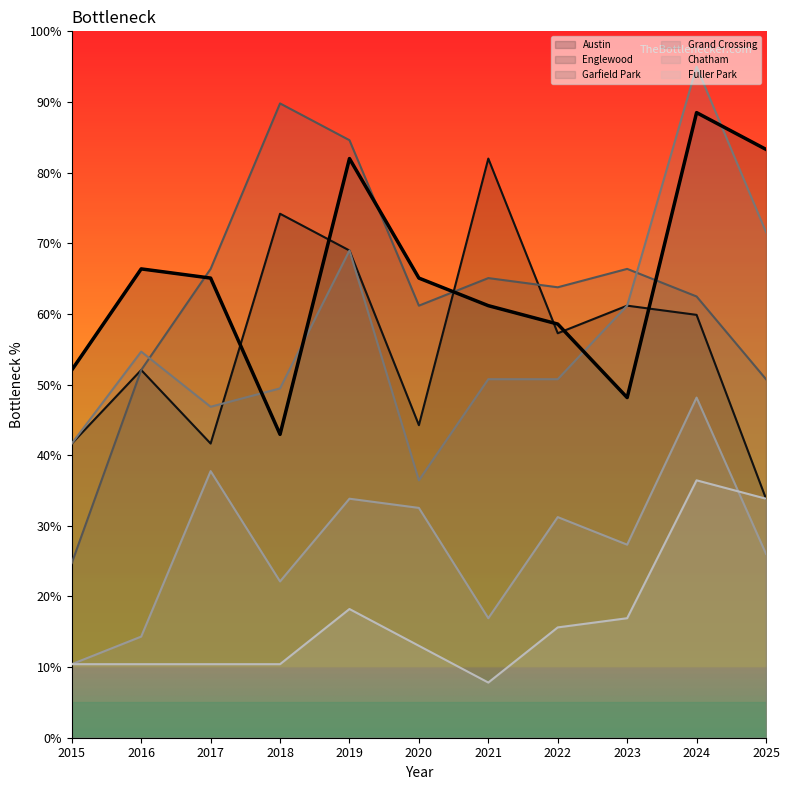

What is the total value across all series at 2021?

283.7